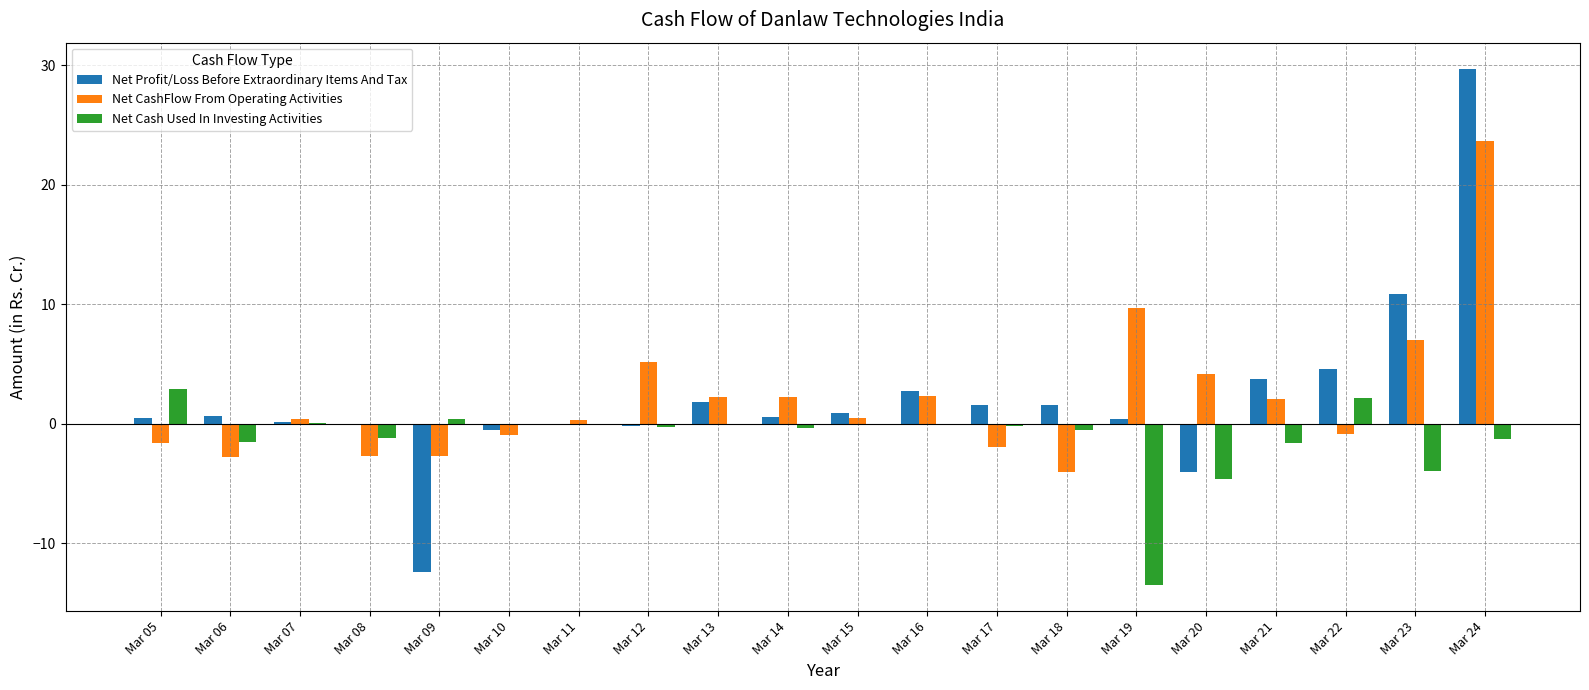

At which label does Net Cash Used In Investing Activities first exceed 0?

Mar 05